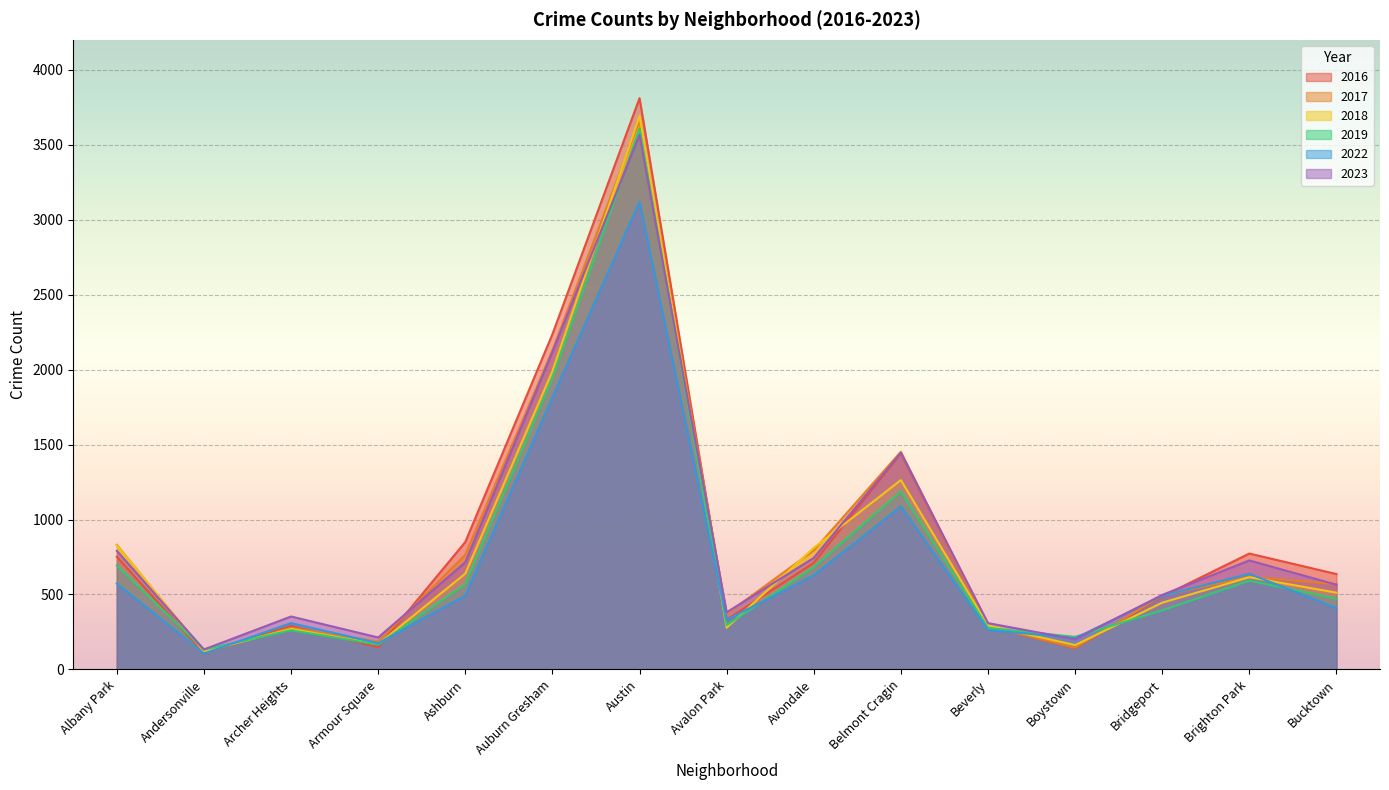

How many categories are shown in the chart?

15